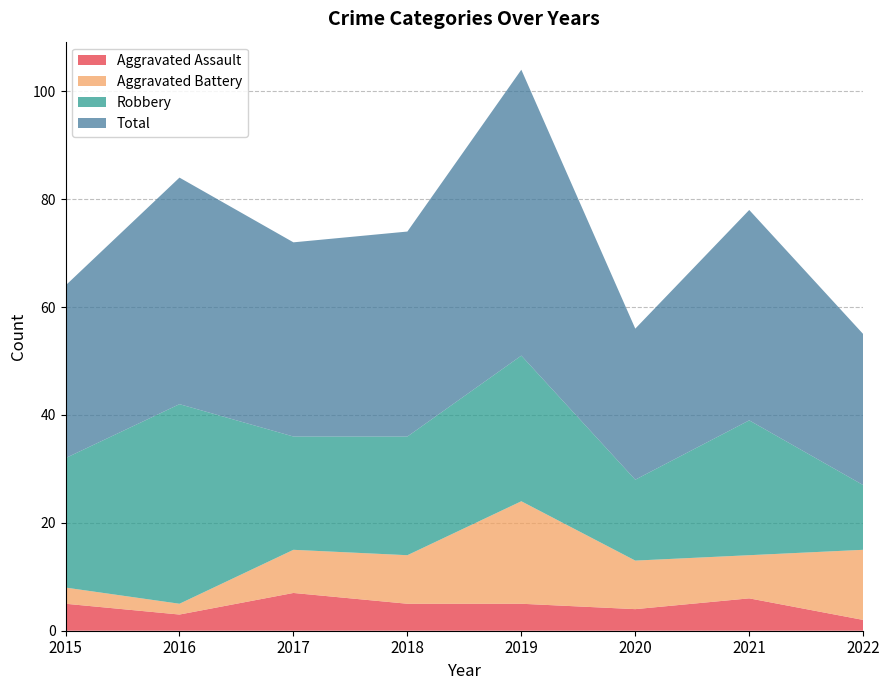

Reading left to right, extract all data points from this chart.

Aggravated Assault: 5	3	7	5	5	4	6	2
Aggravated Battery: 3	2	8	9	19	9	8	13
Robbery: 24	37	21	22	27	15	25	12
Total: 32	42	36	38	53	28	39	28